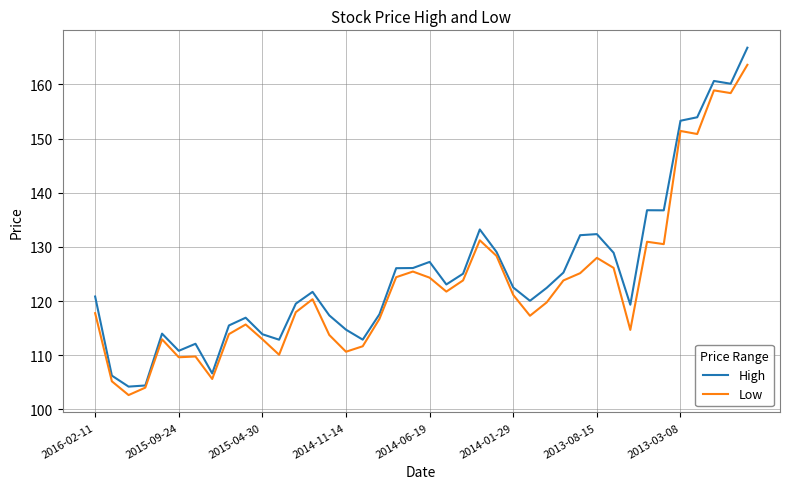

Which series has the widest spread of values?

High